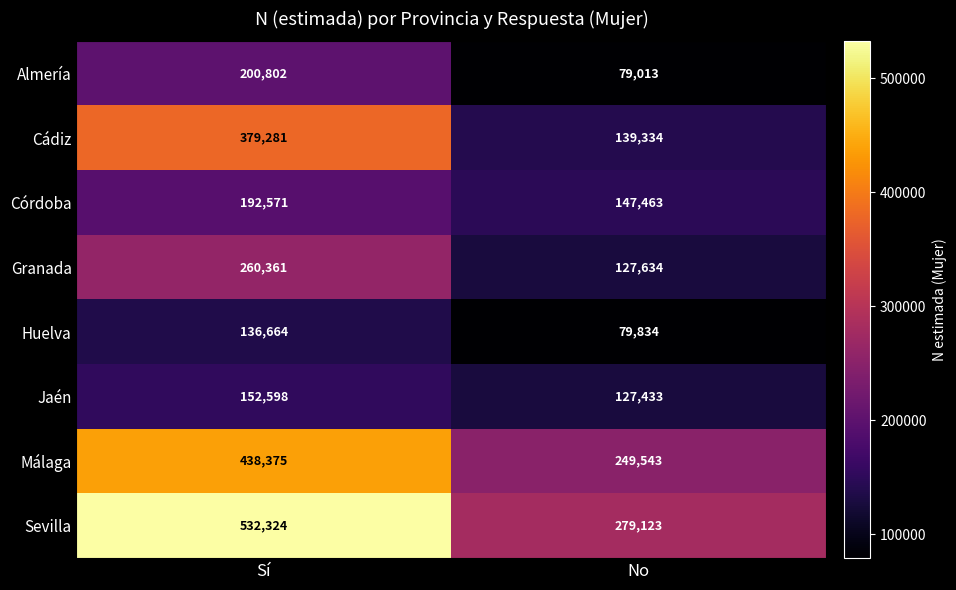

Which series has the largest total across all categories?

Sevilla